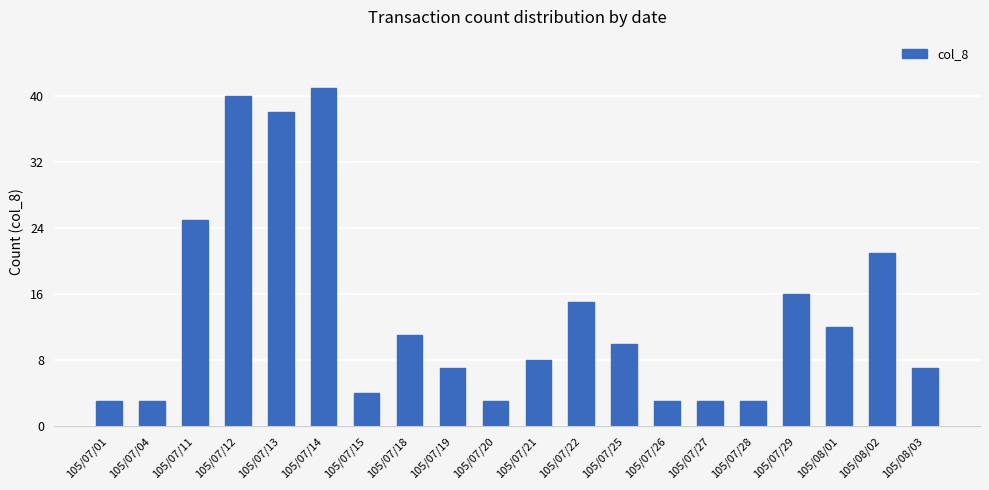

What is the maximum value shown in the chart?

41